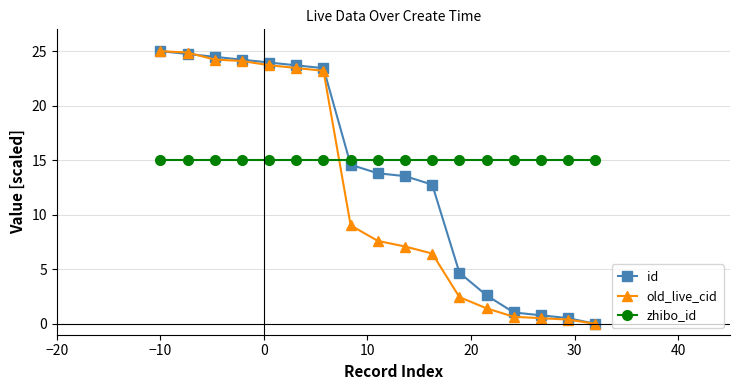

Does the chart display data point markers on the line(s)?

Yes